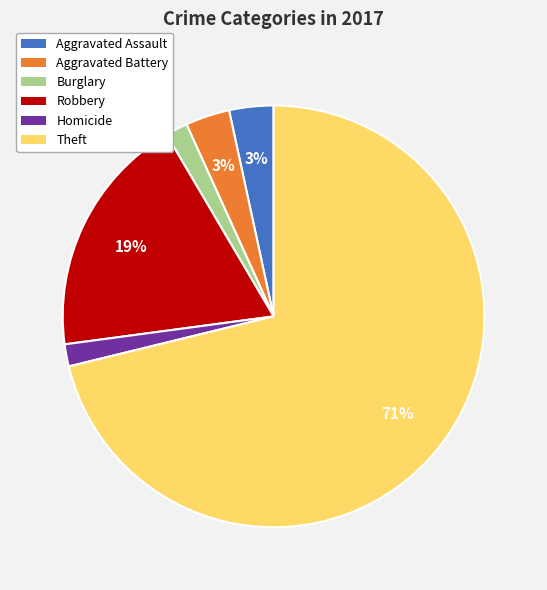

To the nearest percent, what portion does Burglary represent?

2%